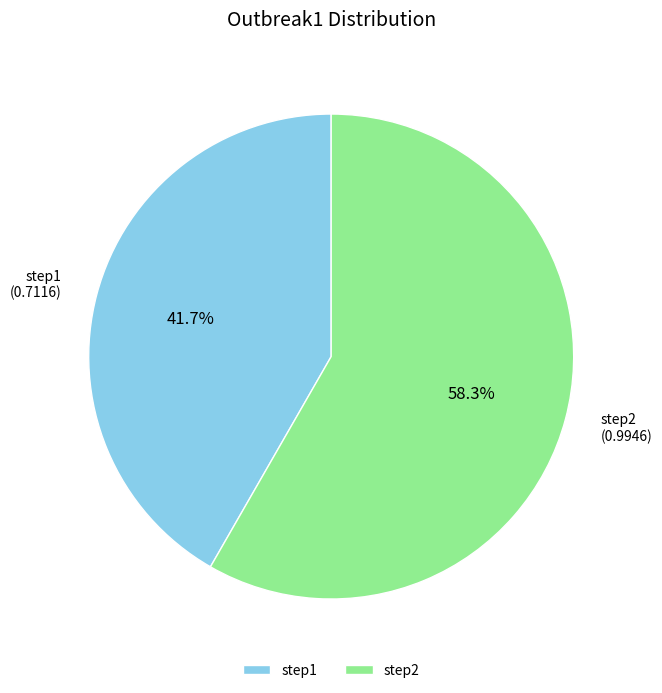

To the nearest percent, what portion does step2 represent?

58%